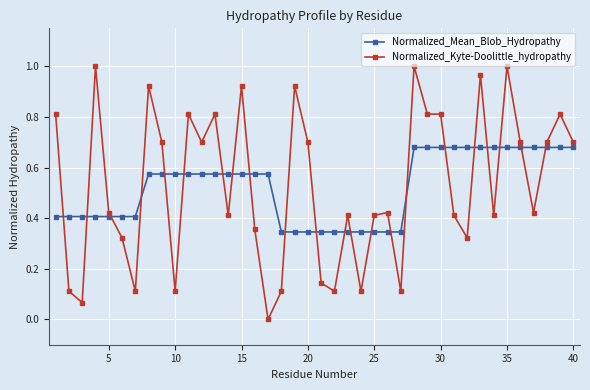

True or false: Normalized_Kyte-Doolittle_hydropathy has more than 2 interior local peaks.

True